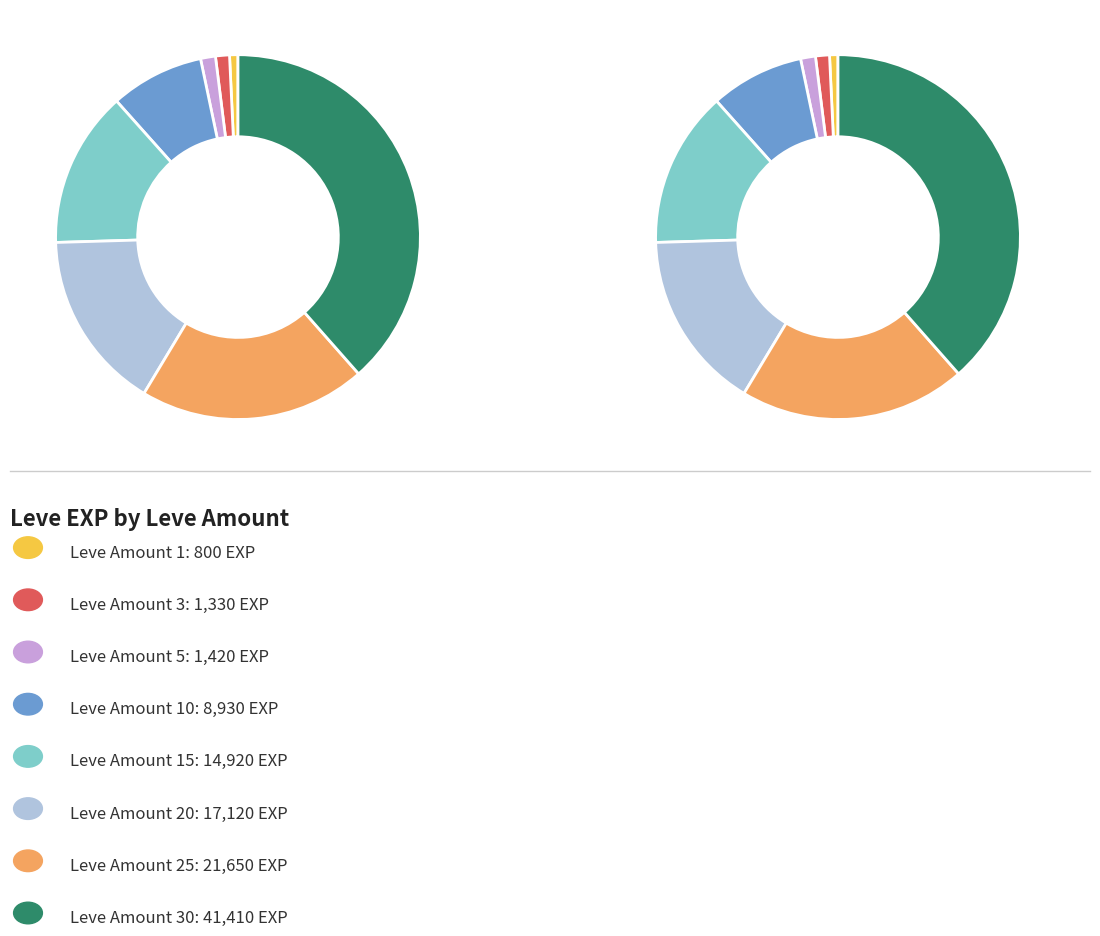

Does 1 account for over 50% of the chart?

No